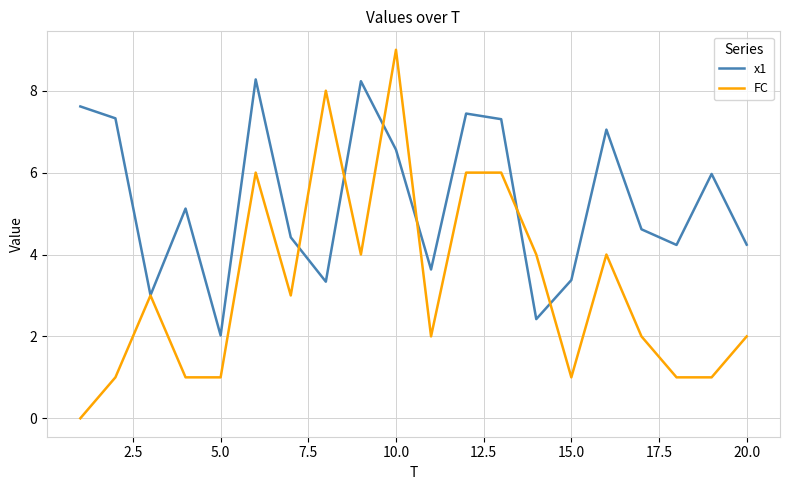

Which series has the largest range (max minus min)?

FC